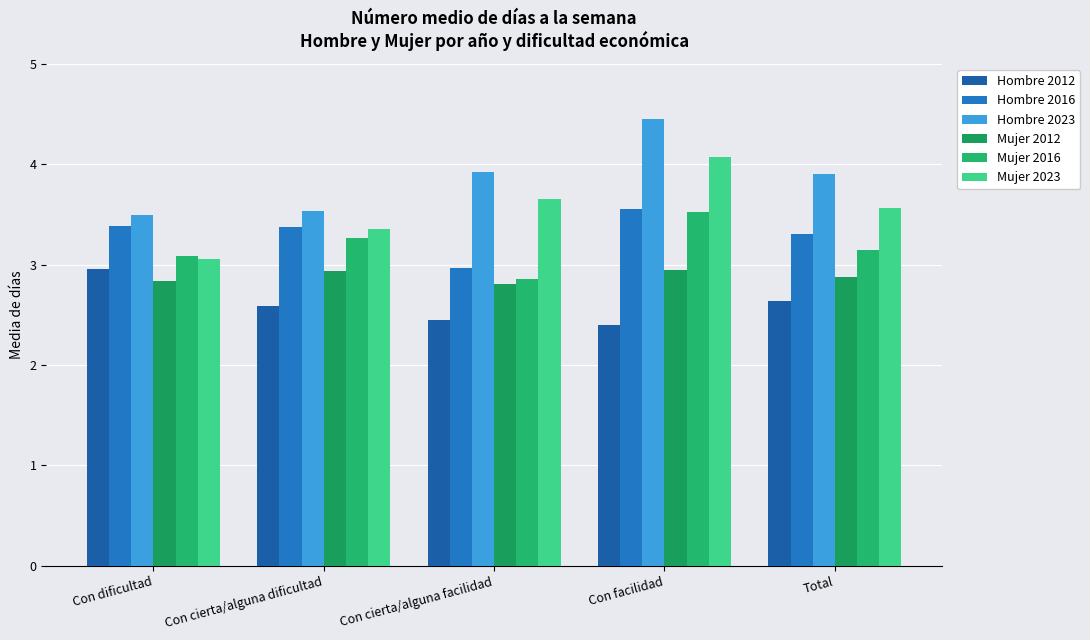

Between Con cierta/alguna facilidad and Con facilidad, which is larger?

Con cierta/alguna facilidad